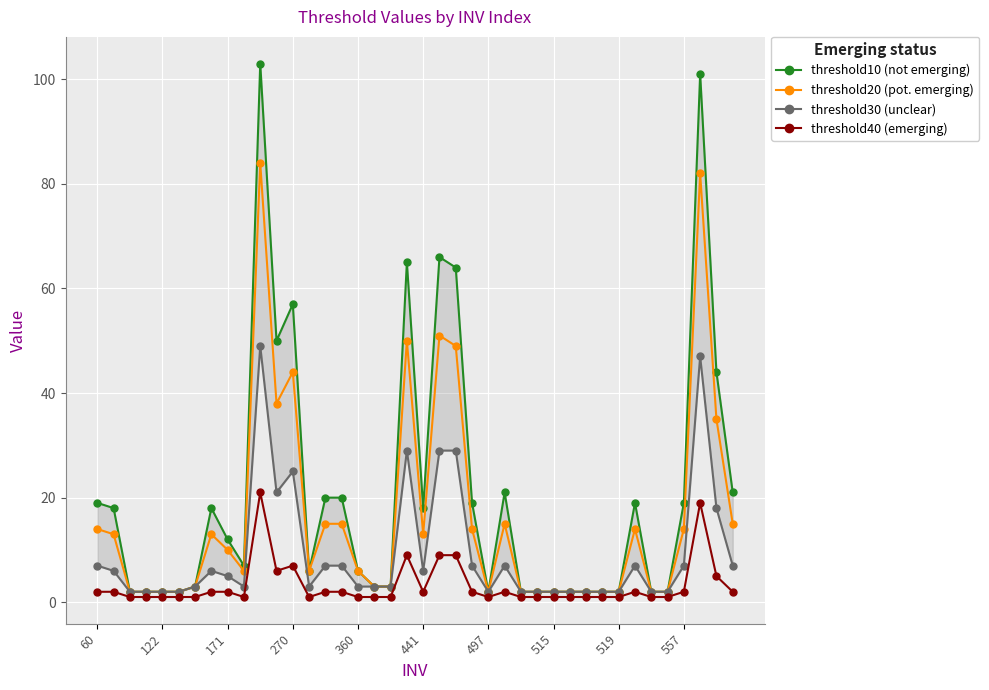

True or false: threshold20 (pot. emerging) has more than 1 interior local peaks.

True